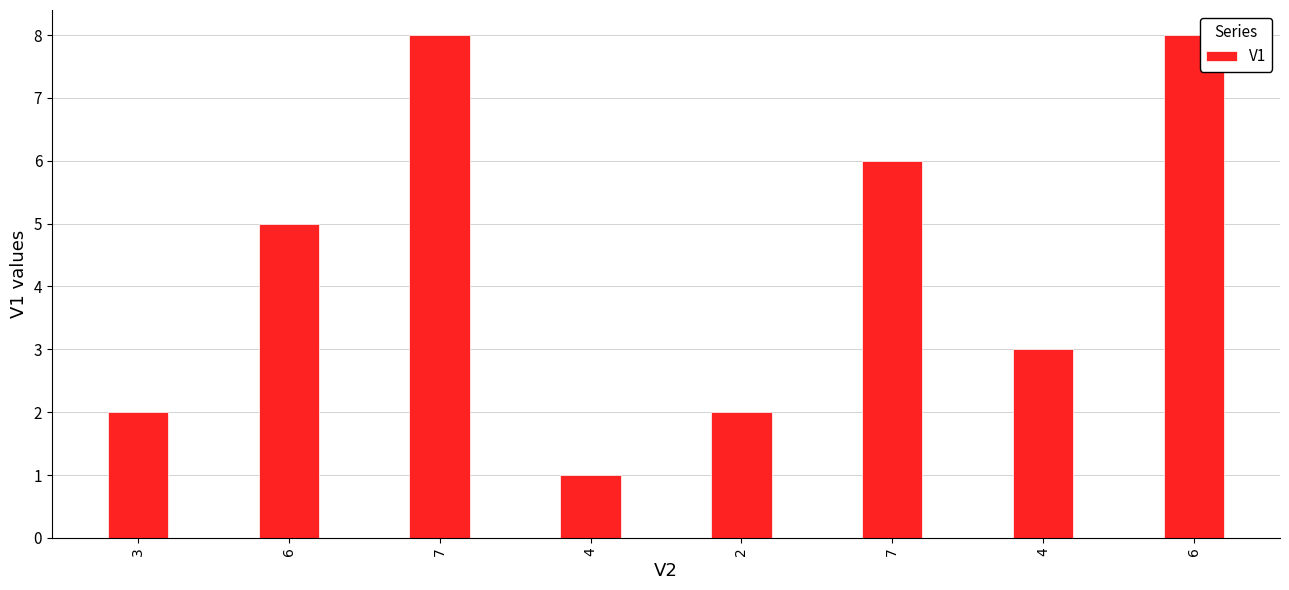

What is the ratio of the value at 7 to the value at 4?

6.0